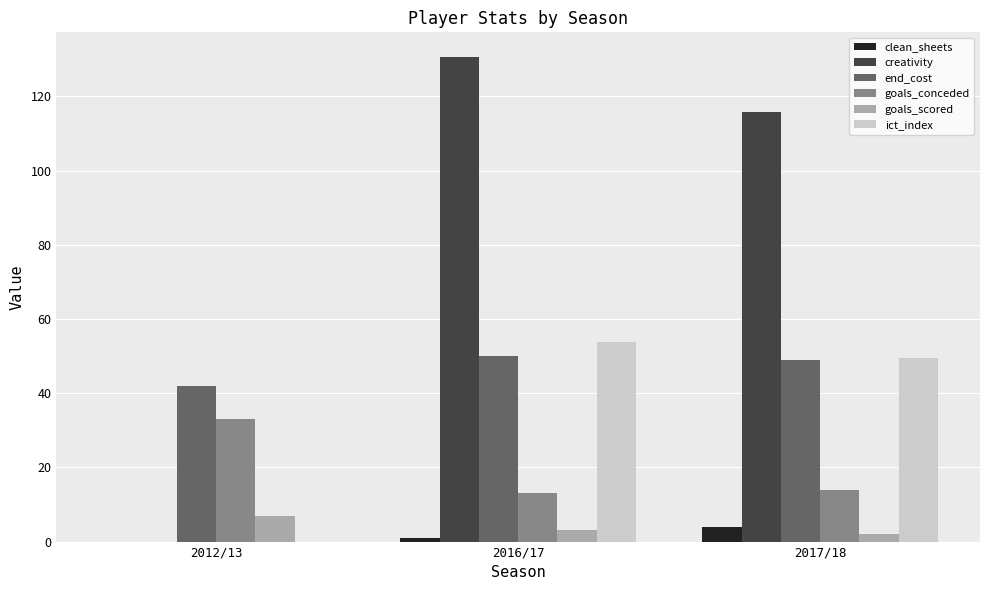

What is the maximum value for clean_sheets?

4.0